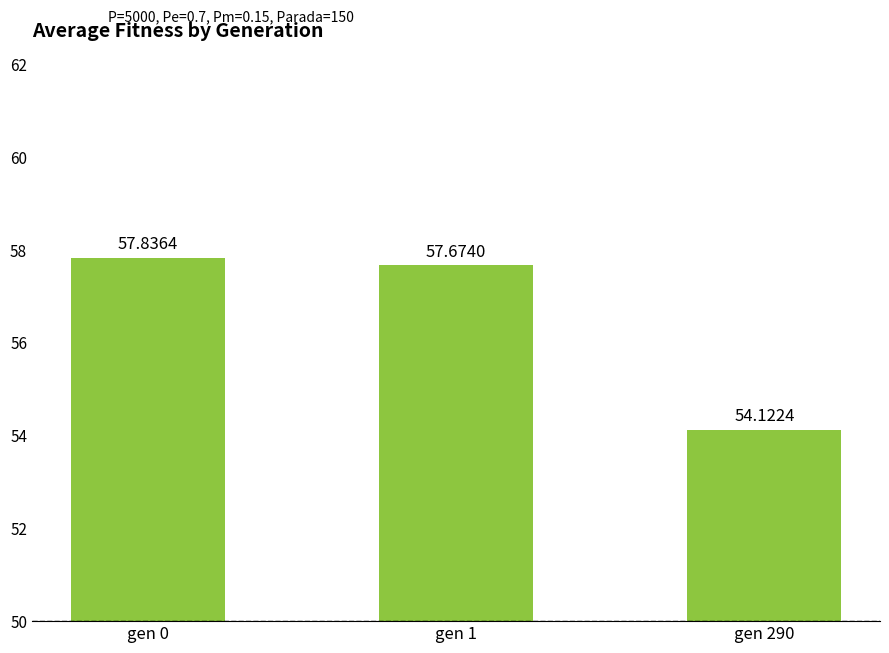

Reading left to right, list all the values displayed in this chart.

57.8	57.7	54.1